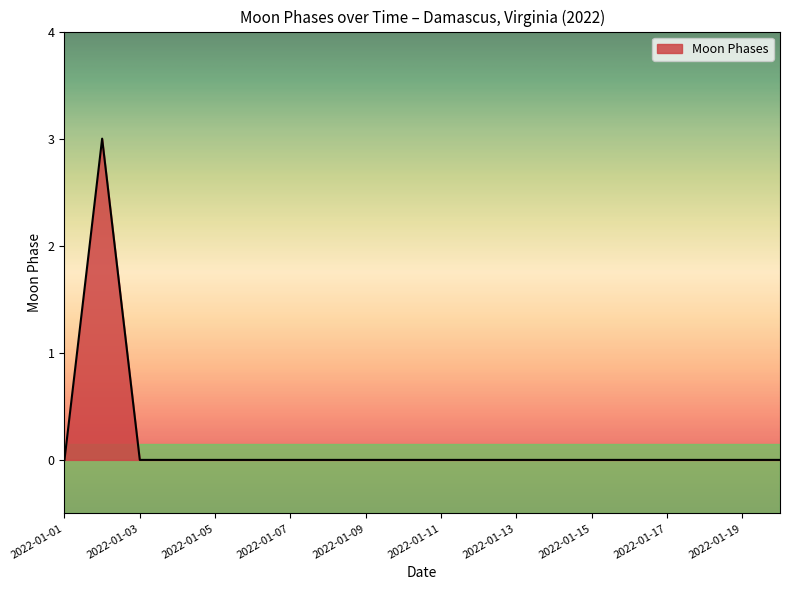

What is the greatest value displayed?

3